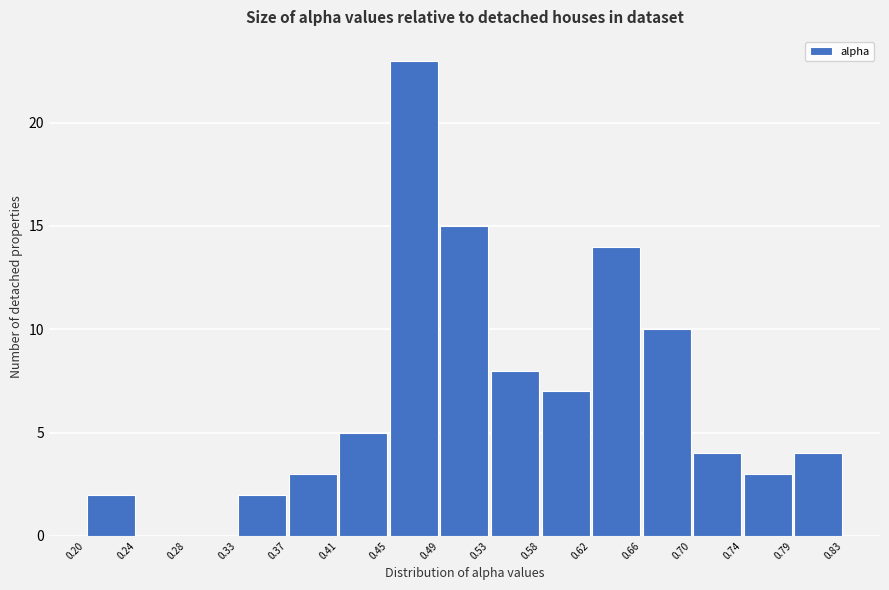

Reading left to right, transcribe this chart: for each bar, give the range it covers on the x-axis and its height. The values are not printed on the chart, so give them approximately, as read against the axis.

0.20 to 0.24: 2
0.24 to 0.28: 0
0.28 to 0.33: 0
0.33 to 0.37: 2
0.37 to 0.41: 3
0.41 to 0.45: 5
0.45 to 0.49: 23
0.49 to 0.53: 15
0.53 to 0.58: 8
0.58 to 0.62: 7
0.62 to 0.66: 14
0.66 to 0.70: 10
0.70 to 0.74: 4
0.74 to 0.79: 3
0.79 to 0.83: 4